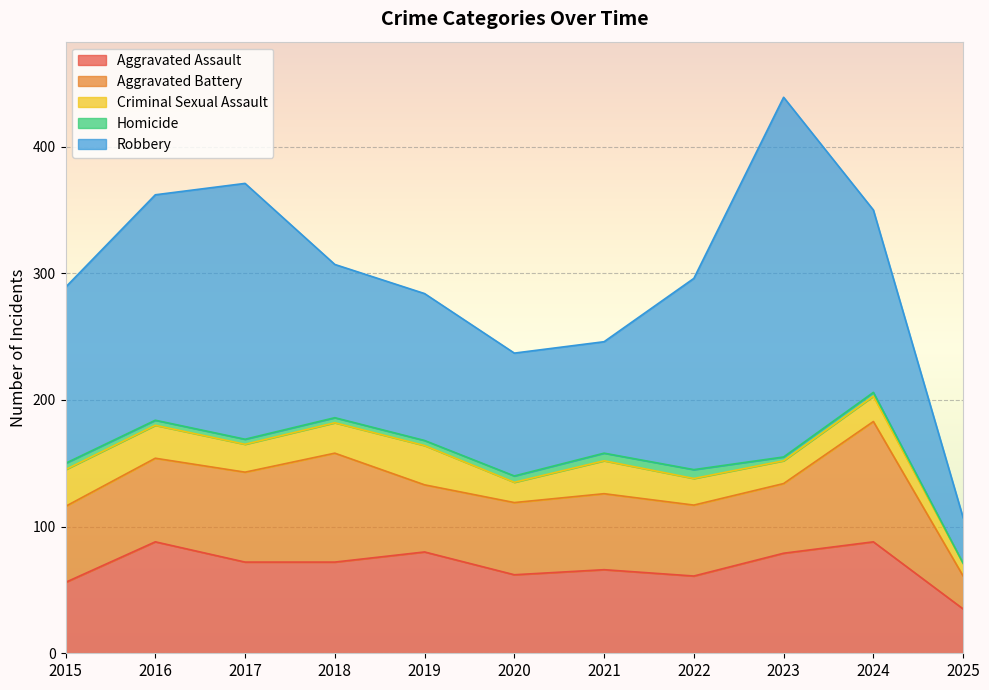

What is the value of the Homicide point at the 4th from the left?

4